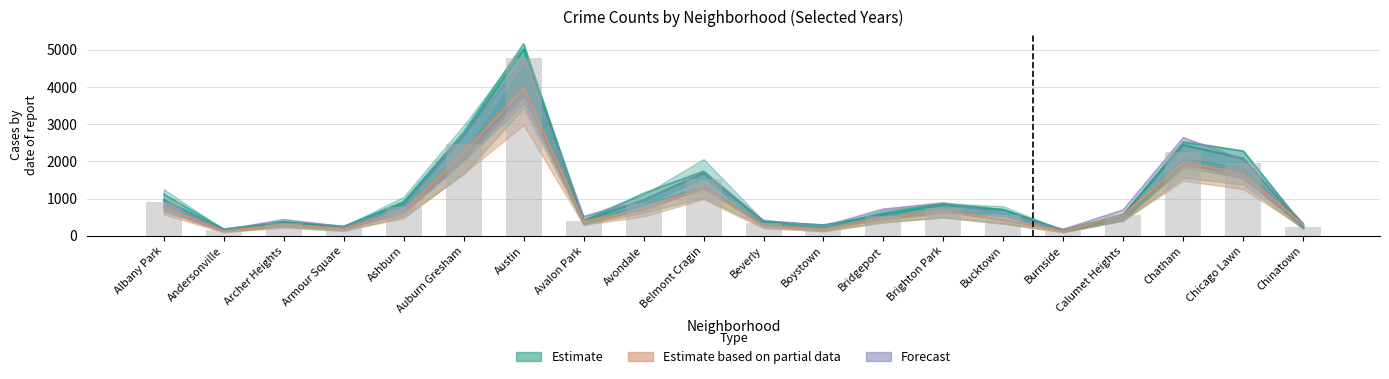

Reading left to right, transcribe all the data shown in this chart.

2017: 1117.0	183.0	374.0	248.0	924.0	2787.0	5162.0	401.0	1142.0	1736.0	386.0	224.0	616.0	869.0	704.0	160.0	554.0	2513.0	2281.0	273.0
2019: 968.0	166.0	368.0	249.0	872.0	2700.0	5008.0	405.0	957.0	1687.0	385.0	287.0	568.0	828.0	694.0	142.0	561.0	2441.0	2076.0	253.0
2021: 767.0	123.0	303.0	193.0	629.0	2237.0	3971.0	395.0	692.0	1312.0	265.0	173.0	474.0	664.0	435.0	130.0	559.0	1973.0	1675.0	293.0
2022: 918.0	155.0	436.0	247.0	793.0	2686.0	4748.0	520.0	949.0	1711.0	413.0	259.0	718.0	886.0	595.0	175.0	696.0	2636.0	2048.0	337.0
2020: 919.0	156.5	335.5	209.0	779.0	2456.5	4793.0	402.5	891.5	1522.0	350.0	220.0	530.5	741.0	562.5	134.0	549.5	2262.5	1955.0	246.0